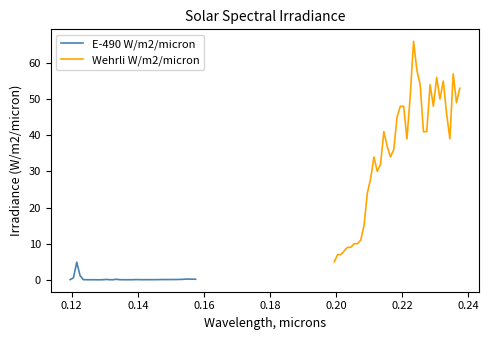

How many interior local valleys does the E-490 W/m2/micron series have?

7